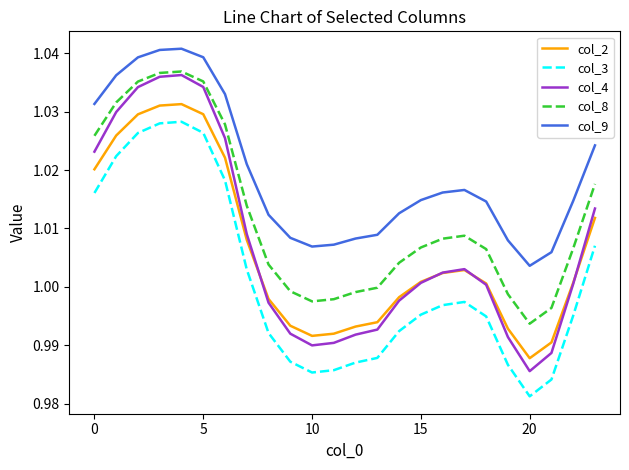

True or false: col_3 and col_9 cross at least once.

False